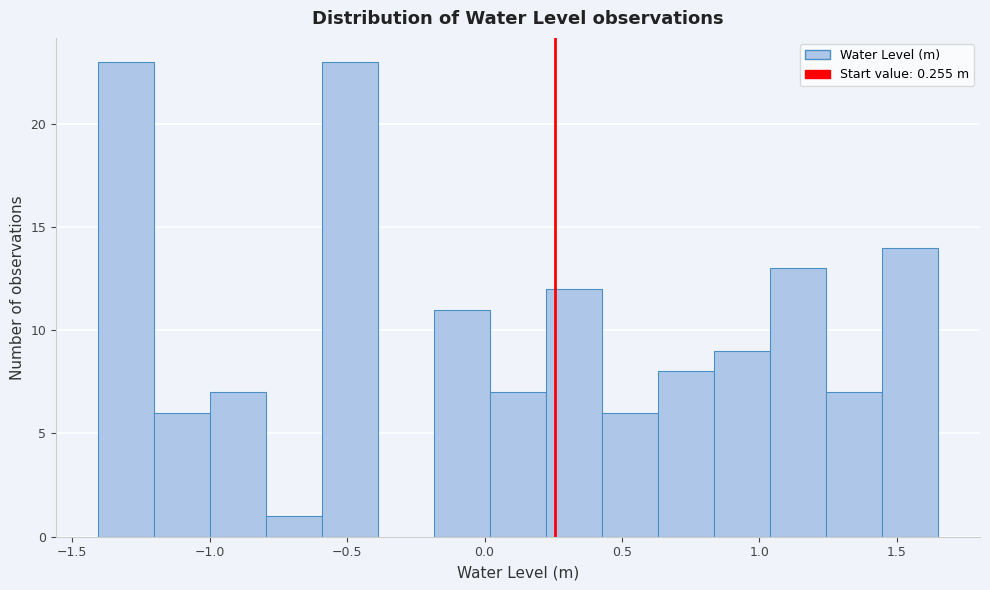

Reading left to right, list every bar in this chart as the range it spans on the x-axis followed by its height. Neither the bar edges nor the heights are printed on the chart, so give them approximately, as read against the axes.

-1.40 to -1.20: 23
-1.20 to -1.00: 6
-1.00 to -0.80: 7
-0.80 to -0.60: 1
-0.60 to -0.40: 23
-0.40 to -0.20: 0
-0.20 to 0.00: 11
0.00 to 0.20: 7
0.20 to 0.45: 12
0.45 to 0.65: 6
0.65 to 0.85: 8
0.85 to 1.05: 9
1.05 to 1.25: 13
1.25 to 1.45: 7
1.45 to 1.65: 14